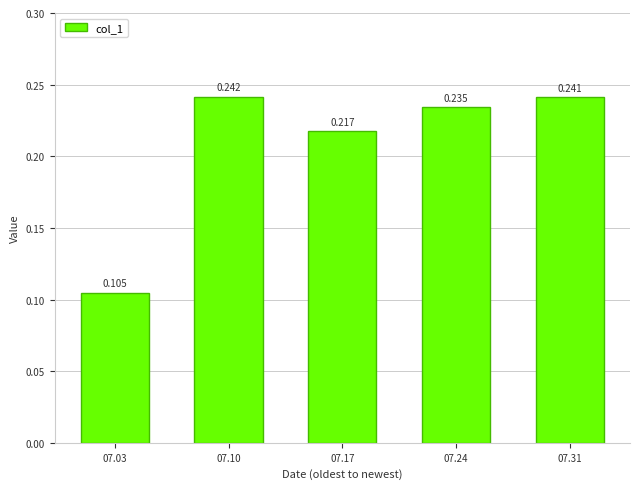

True or false: the data shows 0.4 at 07.10.

False